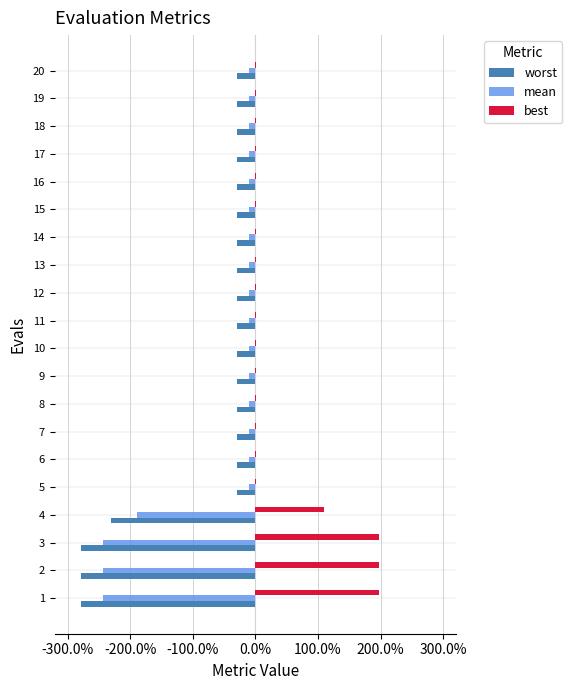

Which series has the widest spread of values?

worst